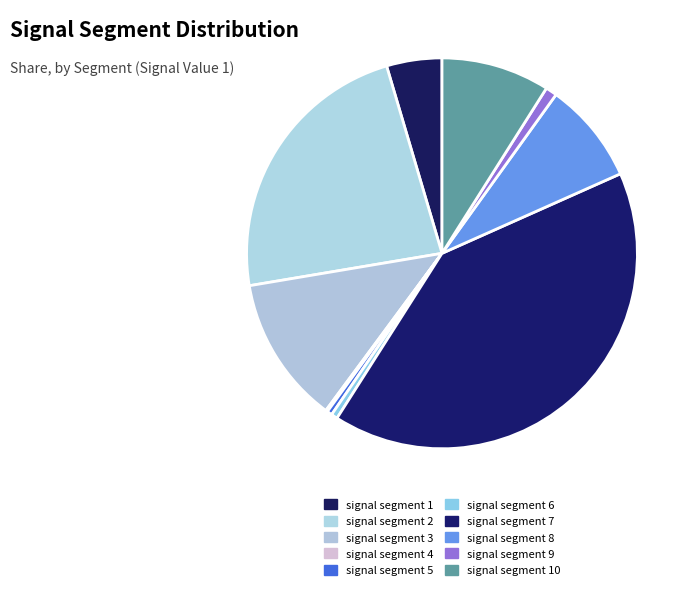

How many segments does this pie chart have?

10